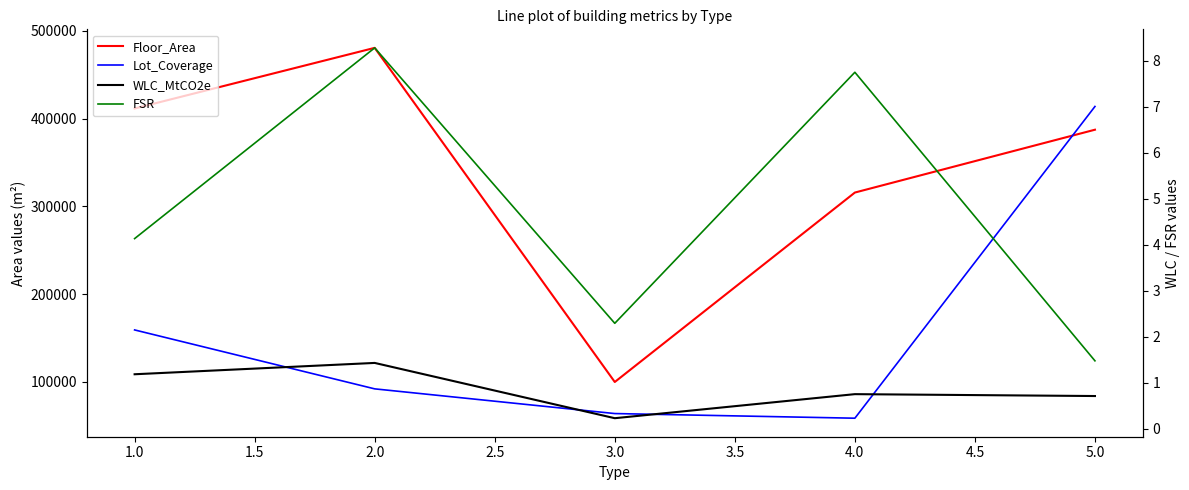

In WLC_MtCO2e, how many points are higher than both neighbors (excluding endpoints)?

2